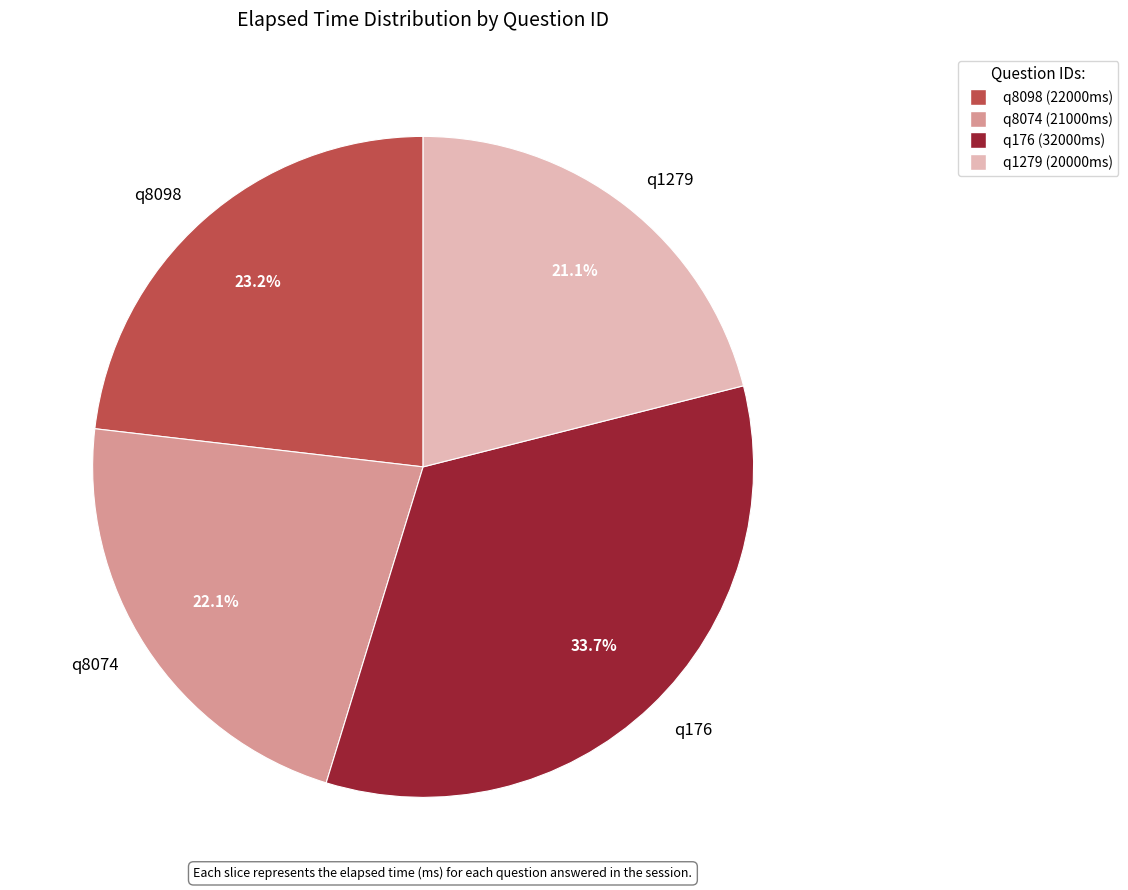

Is q8074 the majority of the pie?

No